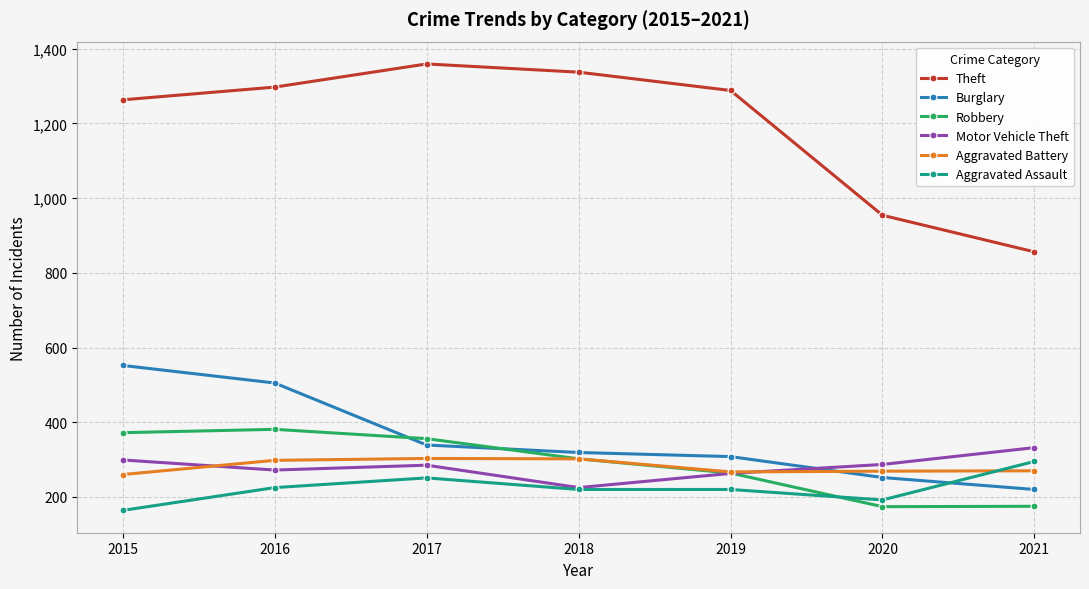

In Aggravated Battery, how many points are lower than both neighbors (excluding endpoints)?

1